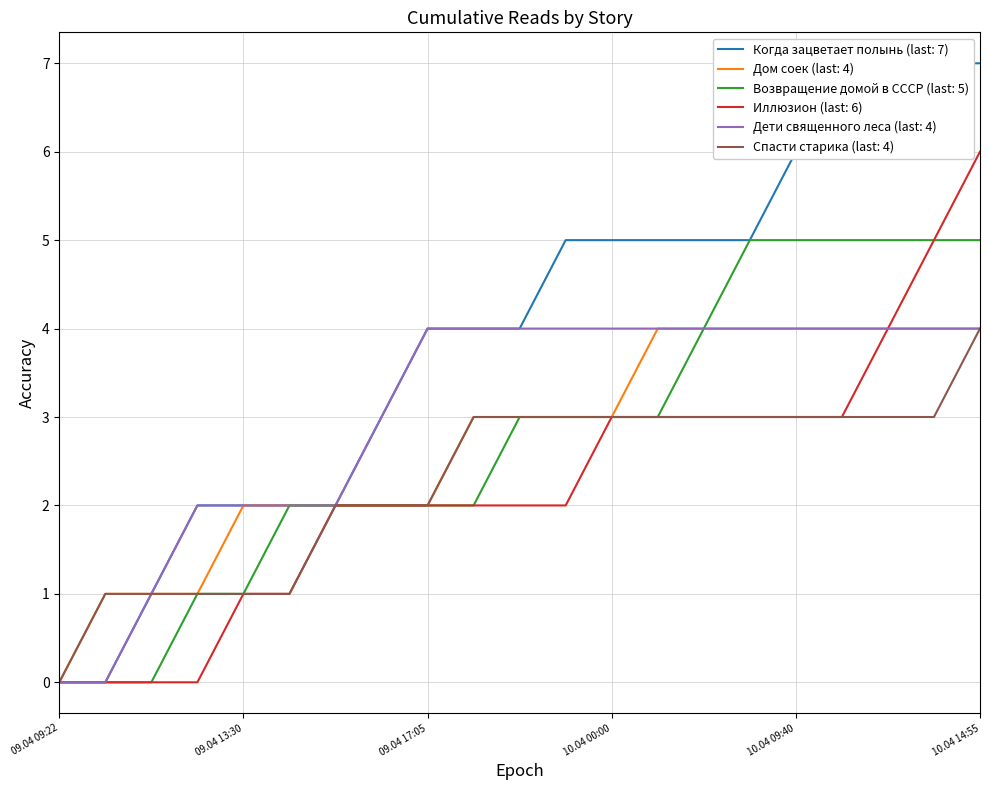

Reading left to right, what are all the values shown in this chart?

Когда зацветает полынь: 09.04 09:22=0	09.04 09:45=0	09.04 12:05=1	09.04 13:05=2	09.04 13:30=2	09.04 14:10=2	09.04 14:25=2	09.04 14:55=3	09.04 17:05=4	09.04 17:20=4	09.04 18:55=4	09.04 23:20=5	10.04 00:00=5	10.04 04:40=5	10.04 07:20=5	10.04 08:20=5	10.04 09:40=6	10.04 11:55=6	10.04 12:25=6	10.04 13:15=7	10.04 14:55=7
Дом соек: 09.04 09:22=0	09.04 09:45=1	09.04 12:05=1	09.04 13:05=1	09.04 13:30=2	09.04 14:10=2	09.04 14:25=2	09.04 14:55=2	09.04 17:05=2	09.04 17:20=3	09.04 18:55=3	09.04 23:20=3	10.04 00:00=3	10.04 04:40=4	10.04 07:20=4	10.04 08:20=4	10.04 09:40=4	10.04 11:55=4	10.04 12:25=4	10.04 13:15=4	10.04 14:55=4
Возвращение домой в СССР: 09.04 09:22=0	09.04 09:45=0	09.04 12:05=0	09.04 13:05=1	09.04 13:30=1	09.04 14:10=2	09.04 14:25=2	09.04 14:55=2	09.04 17:05=2	09.04 17:20=2	09.04 18:55=3	09.04 23:20=3	10.04 00:00=3	10.04 04:40=3	10.04 07:20=4	10.04 08:20=5	10.04 09:40=5	10.04 11:55=5	10.04 12:25=5	10.04 13:15=5	10.04 14:55=5
Иллюзион: 09.04 09:22=0	09.04 09:45=0	09.04 12:05=0	09.04 13:05=0	09.04 13:30=1	09.04 14:10=1	09.04 14:25=2	09.04 14:55=2	09.04 17:05=2	09.04 17:20=2	09.04 18:55=2	09.04 23:20=2	10.04 00:00=3	10.04 04:40=3	10.04 07:20=3	10.04 08:20=3	10.04 09:40=3	10.04 11:55=3	10.04 12:25=4	10.04 13:15=5	10.04 14:55=6
Дети священного леса: 09.04 09:22=0	09.04 09:45=0	09.04 12:05=1	09.04 13:05=2	09.04 13:30=2	09.04 14:10=2	09.04 14:25=2	09.04 14:55=3	09.04 17:05=4	09.04 17:20=4	09.04 18:55=4	09.04 23:20=4	10.04 00:00=4	10.04 04:40=4	10.04 07:20=4	10.04 08:20=4	10.04 09:40=4	10.04 11:55=4	10.04 12:25=4	10.04 13:15=4	10.04 14:55=4
Спасти старика: 09.04 09:22=0	09.04 09:45=1	09.04 12:05=1	09.04 13:05=1	09.04 13:30=1	09.04 14:10=1	09.04 14:25=2	09.04 14:55=2	09.04 17:05=2	09.04 17:20=3	09.04 18:55=3	09.04 23:20=3	10.04 00:00=3	10.04 04:40=3	10.04 07:20=3	10.04 08:20=3	10.04 09:40=3	10.04 11:55=3	10.04 12:25=3	10.04 13:15=3	10.04 14:55=4